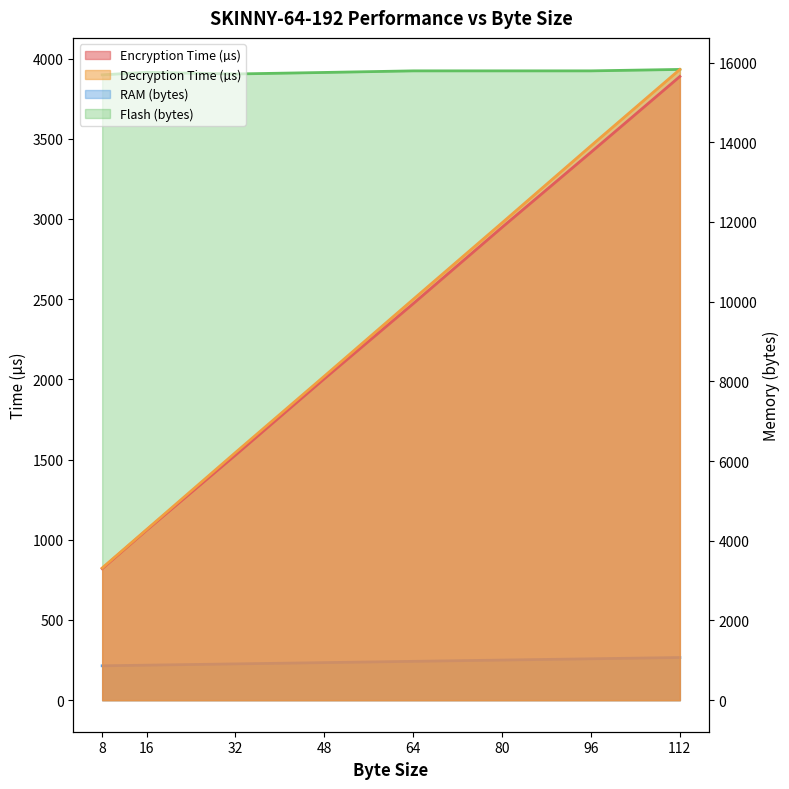

Which category has the highest value in the Encryption Time (µs) series?

112